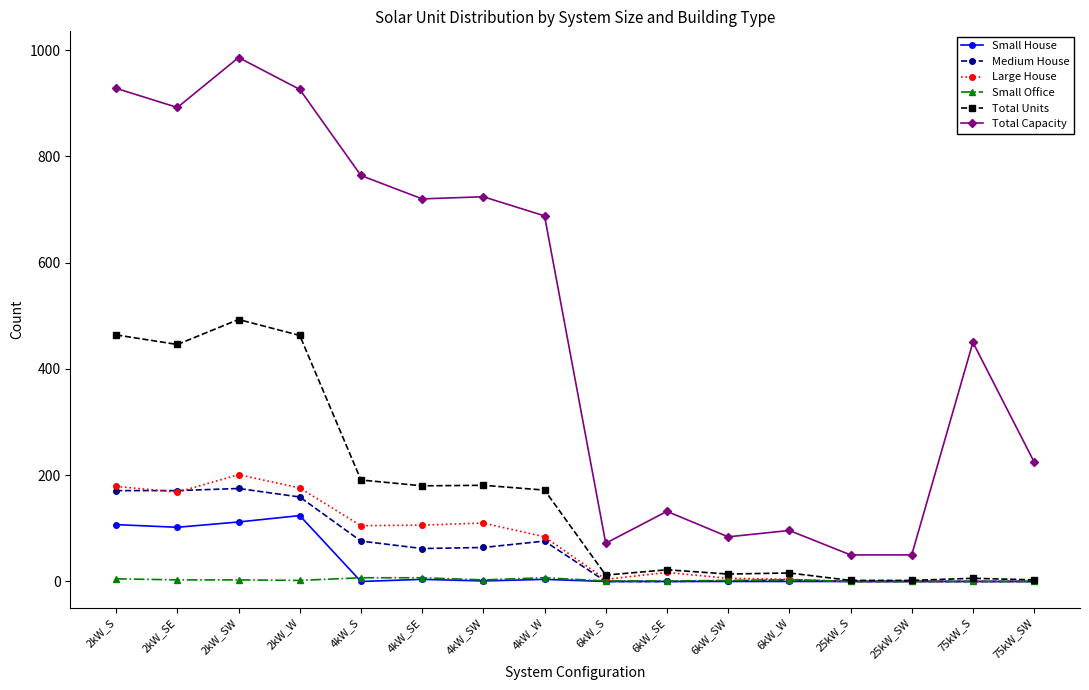

The Total Capacity series shows 1624 at 2kW_W. True or false?

False